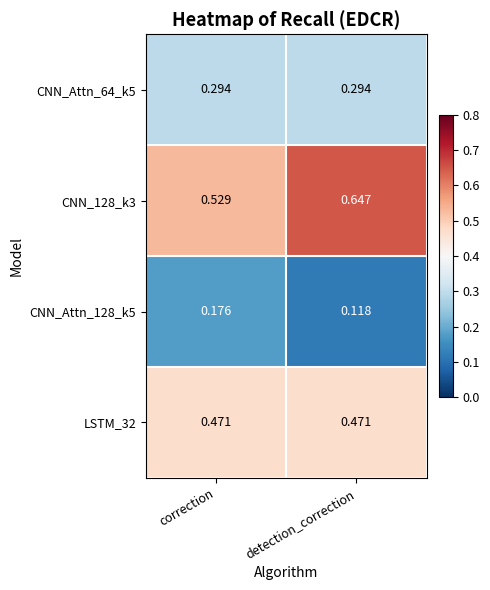

At which category is the sum across all series the highest?

detection_correction